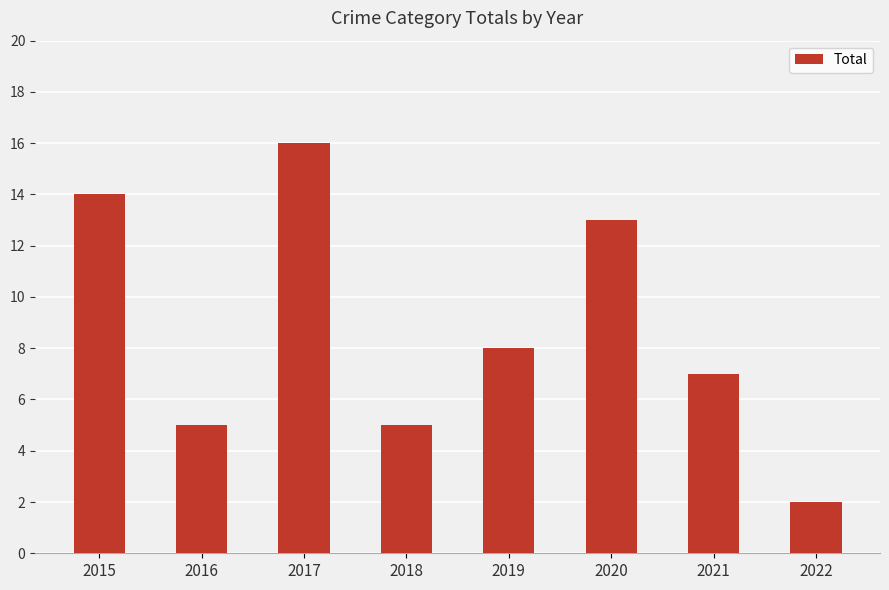

What is the change in value from 2015 to 2017?

+2